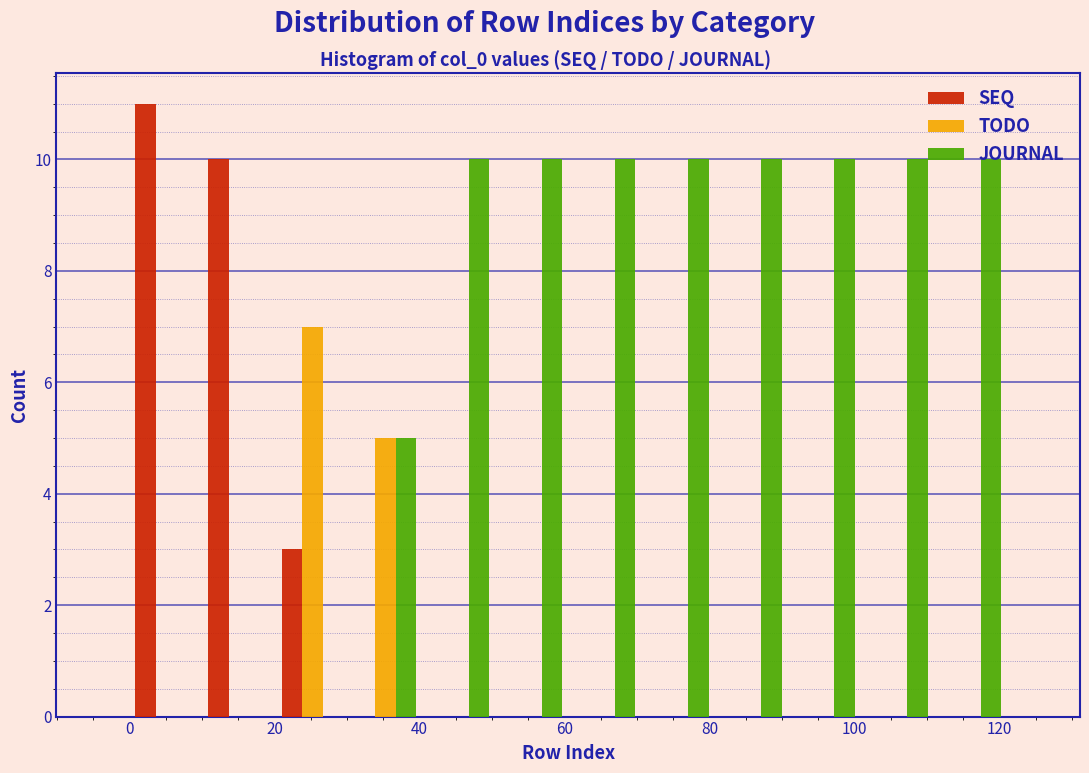

Reading left to right, list every range on the x-axis with the height of the bar of each series over it. Neither the bar edges nor the heights are printed on the chart, so give them approximately, as read against the axes.

0 to 10: SEQ=11	TODO=0	JOURNAL=0
10 to 20: SEQ=10	TODO=0	JOURNAL=0
20 to 30: SEQ=3	TODO=7	JOURNAL=0
30 to 40: SEQ=0	TODO=5	JOURNAL=5
40 to 50: SEQ=0	TODO=0	JOURNAL=10
50 to 60: SEQ=0	TODO=0	JOURNAL=10
60 to 70: SEQ=0	TODO=0	JOURNAL=10
70 to 80: SEQ=0	TODO=0	JOURNAL=10
80 to 90: SEQ=0	TODO=0	JOURNAL=10
90 to 100: SEQ=0	TODO=0	JOURNAL=10
100 to 110: SEQ=0	TODO=0	JOURNAL=10
110 to 122: SEQ=0	TODO=0	JOURNAL=10